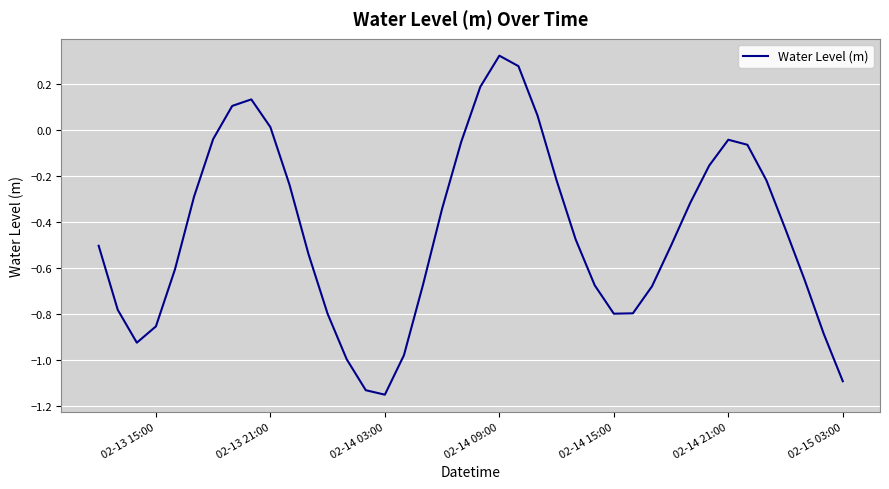

What is the difference between the maximum and minimum values?

1.5